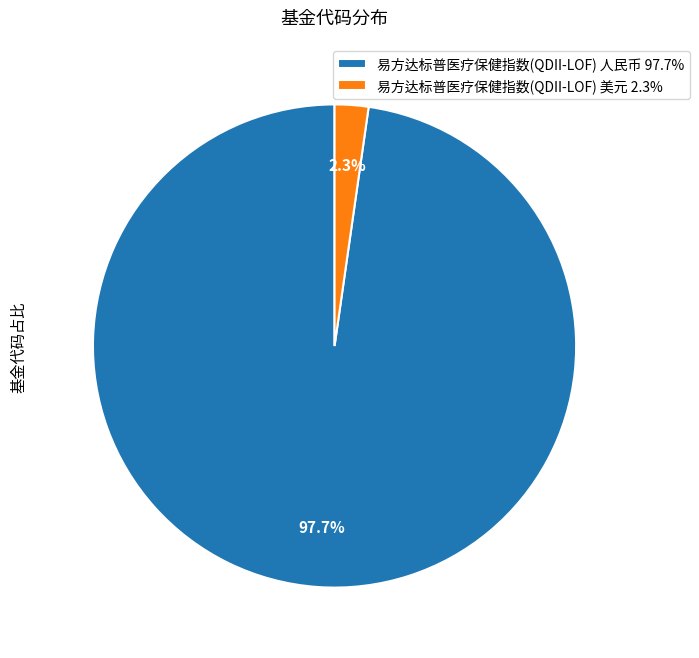

What percentage do 易方达标普医疗保健指数(QDII-LOF) 美元 and 易方达标普医疗保健指数(QDII-LOF) 人民币 together represent?

100.0%